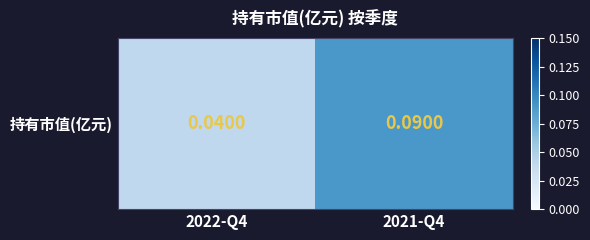

What is the maximum value shown in the chart?

0.1